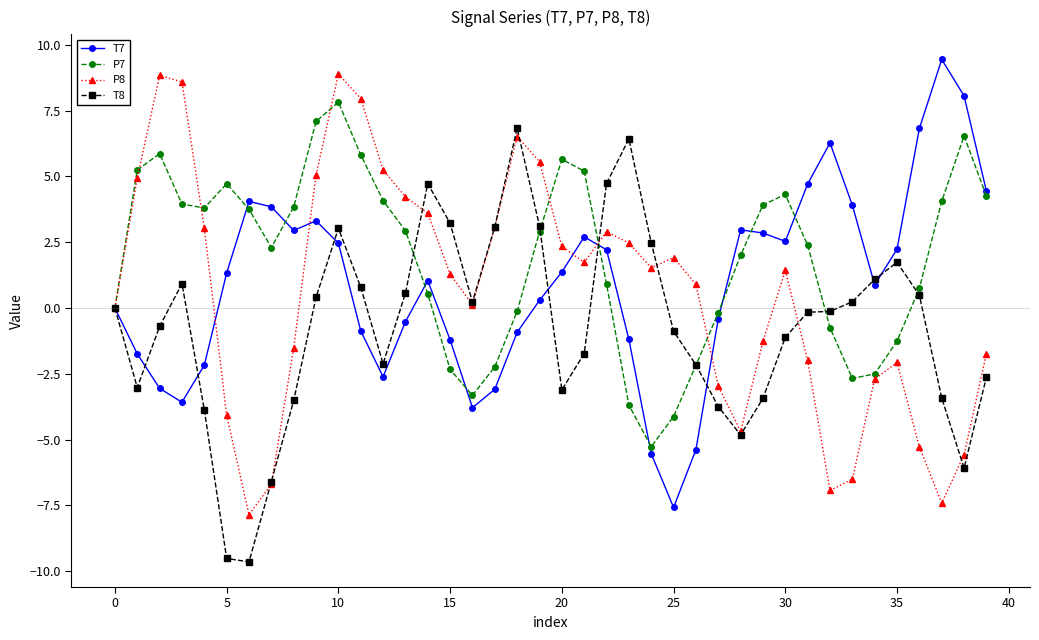

What is the smallest value displayed?

-9.6